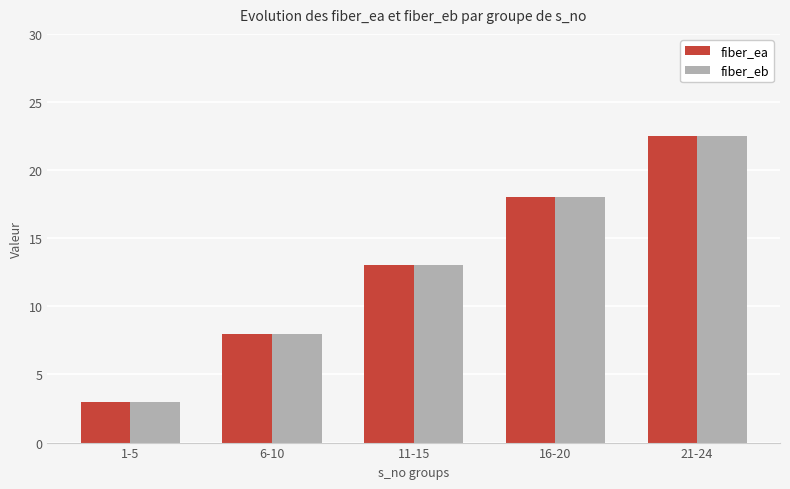

At how many categories does at least one series exceed 12?

3